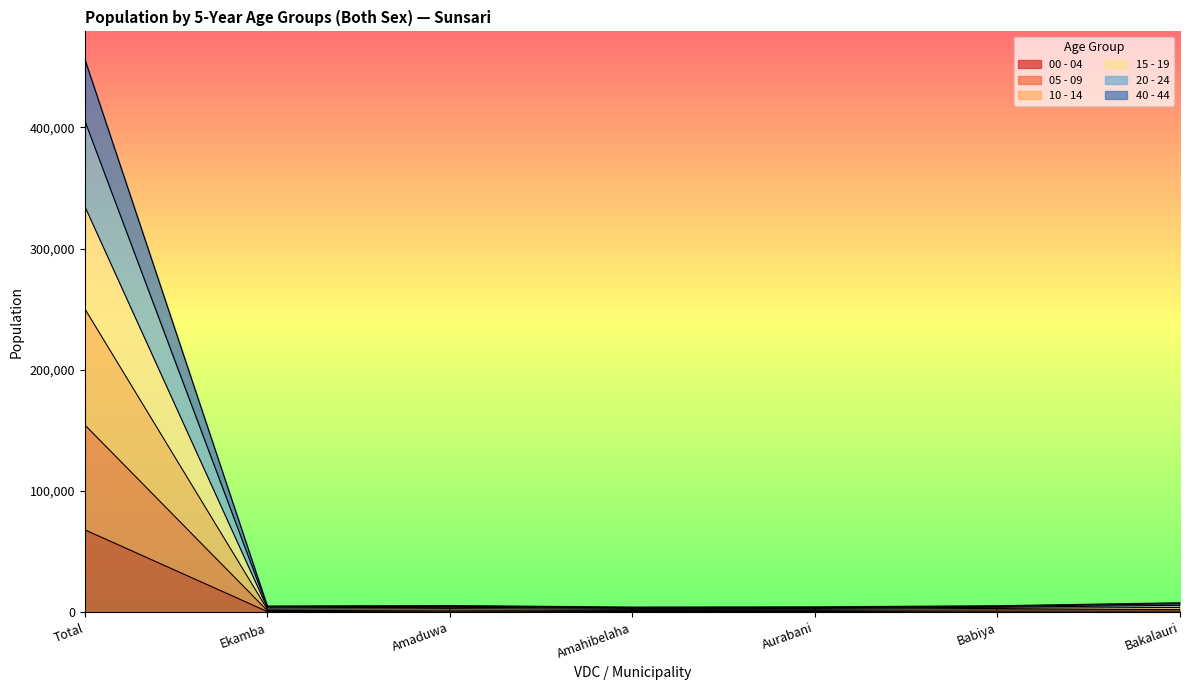

At which category is the sum across all series the highest?

Total